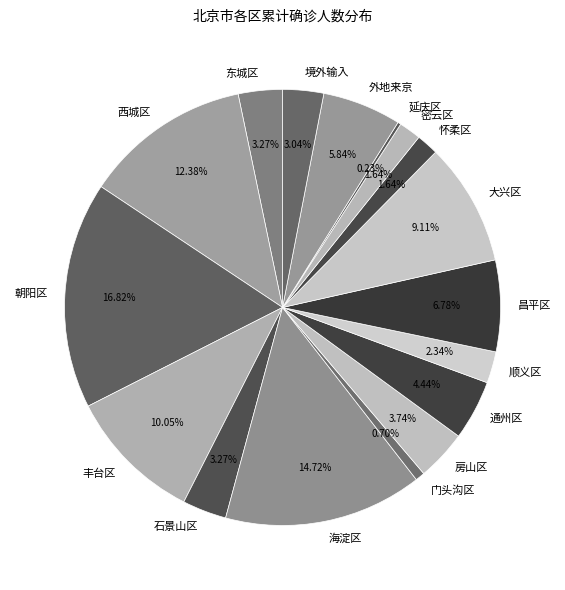

Which category has the biggest portion of the pie?

朝阳区